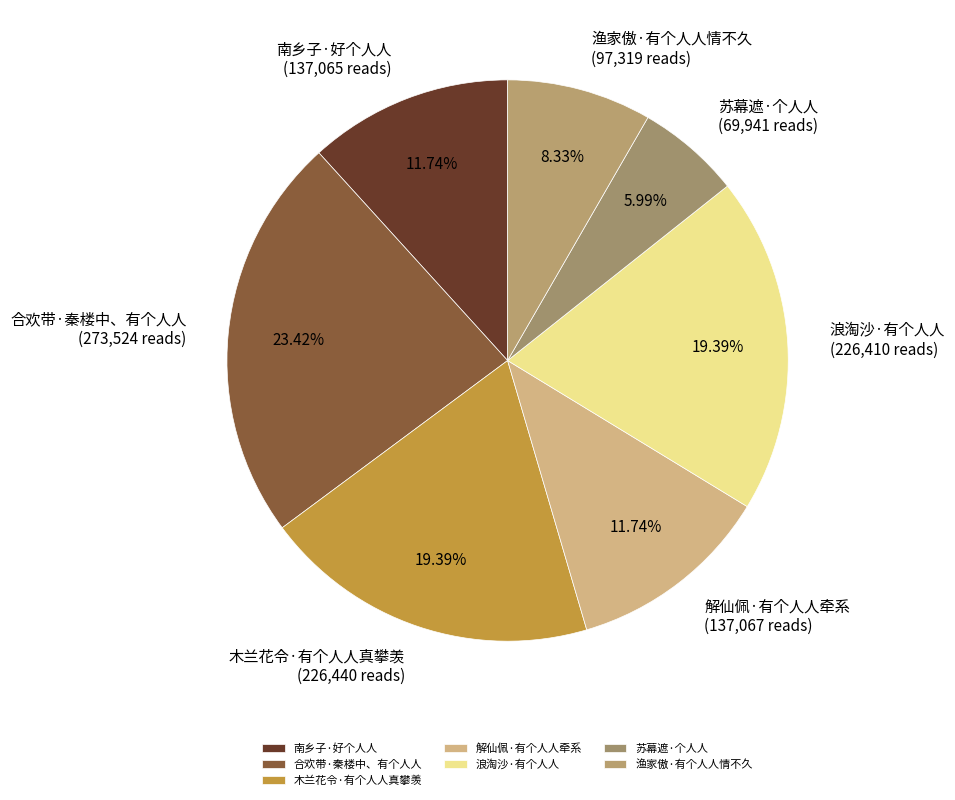

To the nearest percent, what is the difference between the 渔家傲·有个人人情不久 and 木兰花令·有个人人真攀羡 slice percentages?

11%